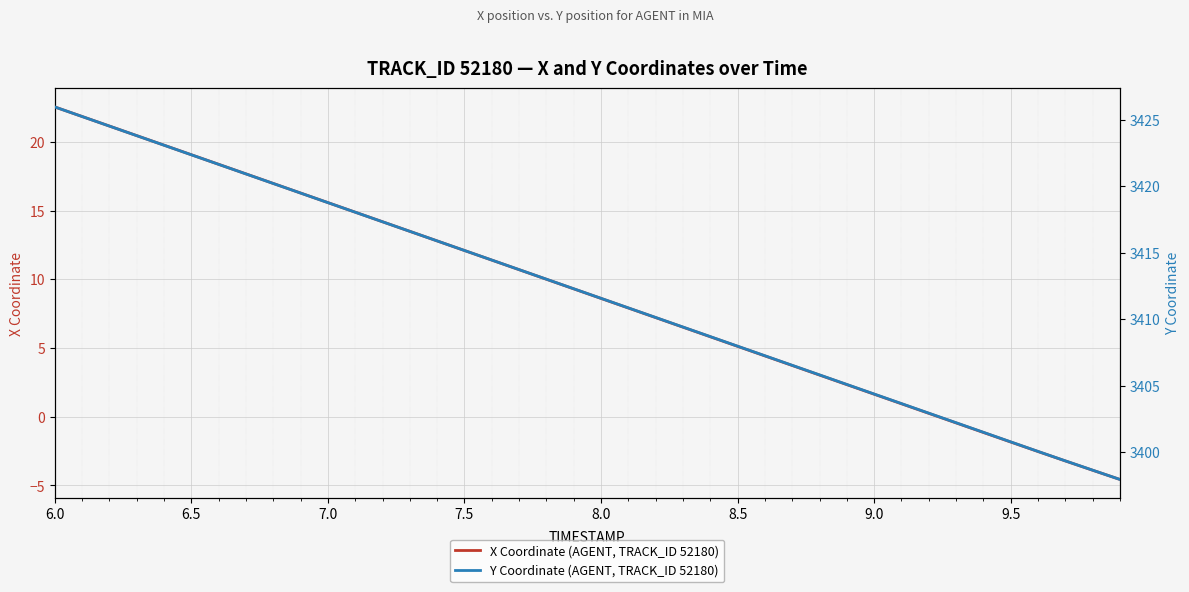

True or false: Y Coordinate (AGENT, TRACK_ID 52180) and X Coordinate (AGENT, TRACK_ID 52180) intersect in this chart.

False